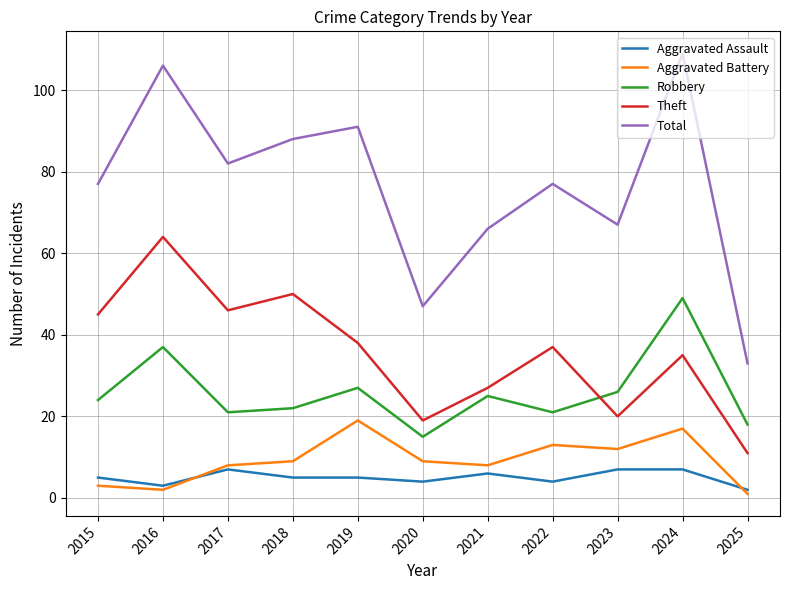

Is this an area chart (filled region under the line)?

No